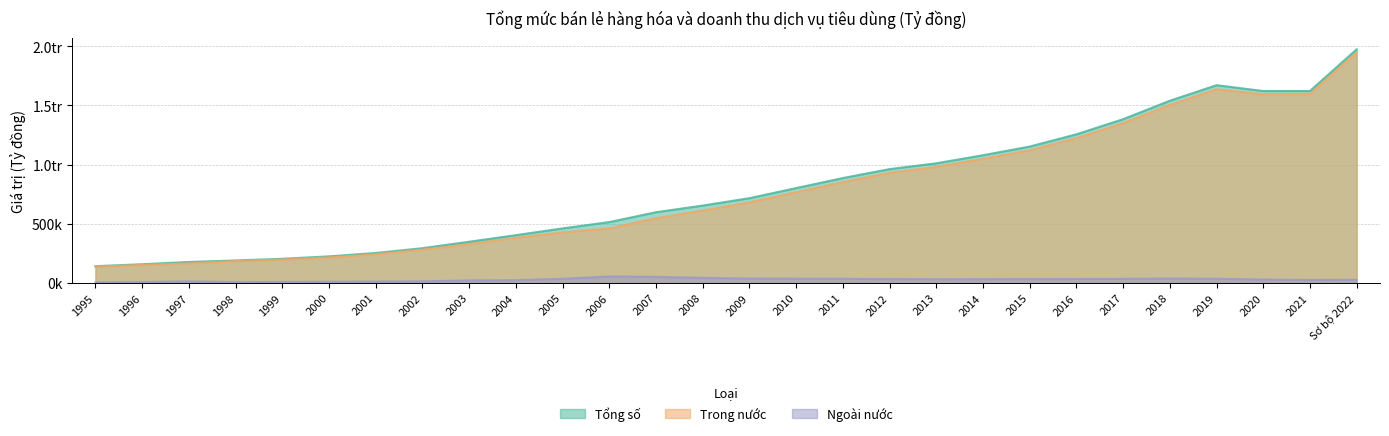

How many lines are shown in the chart?

3